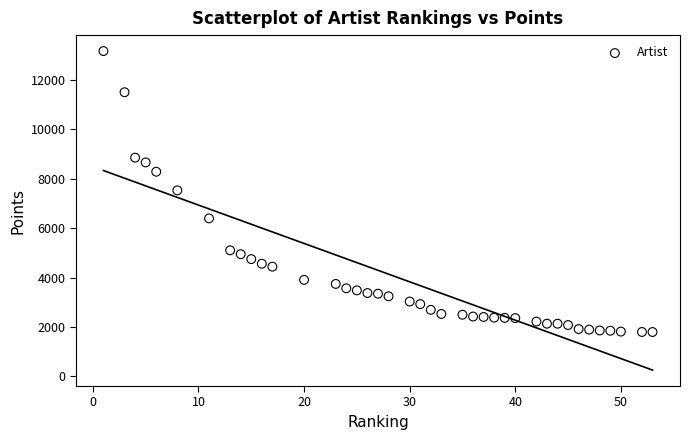

What is the range of Y values (max minus min)?

11376